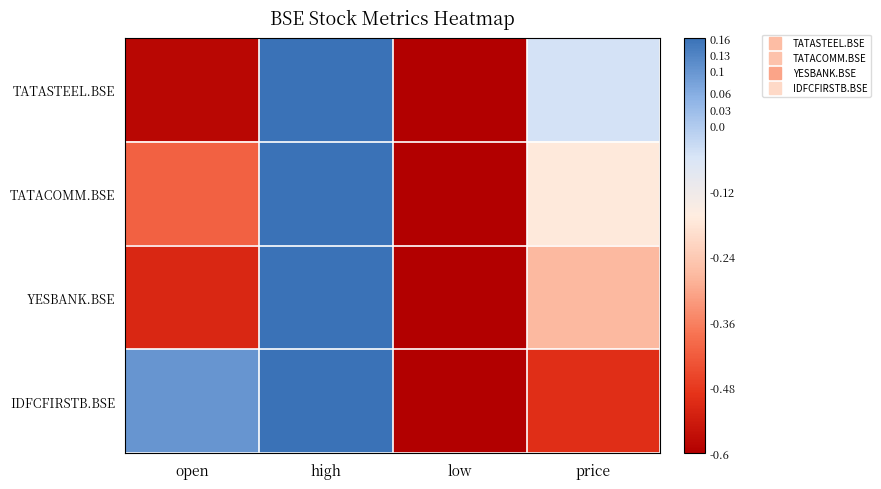

What is the total value across all series at high?

0.6